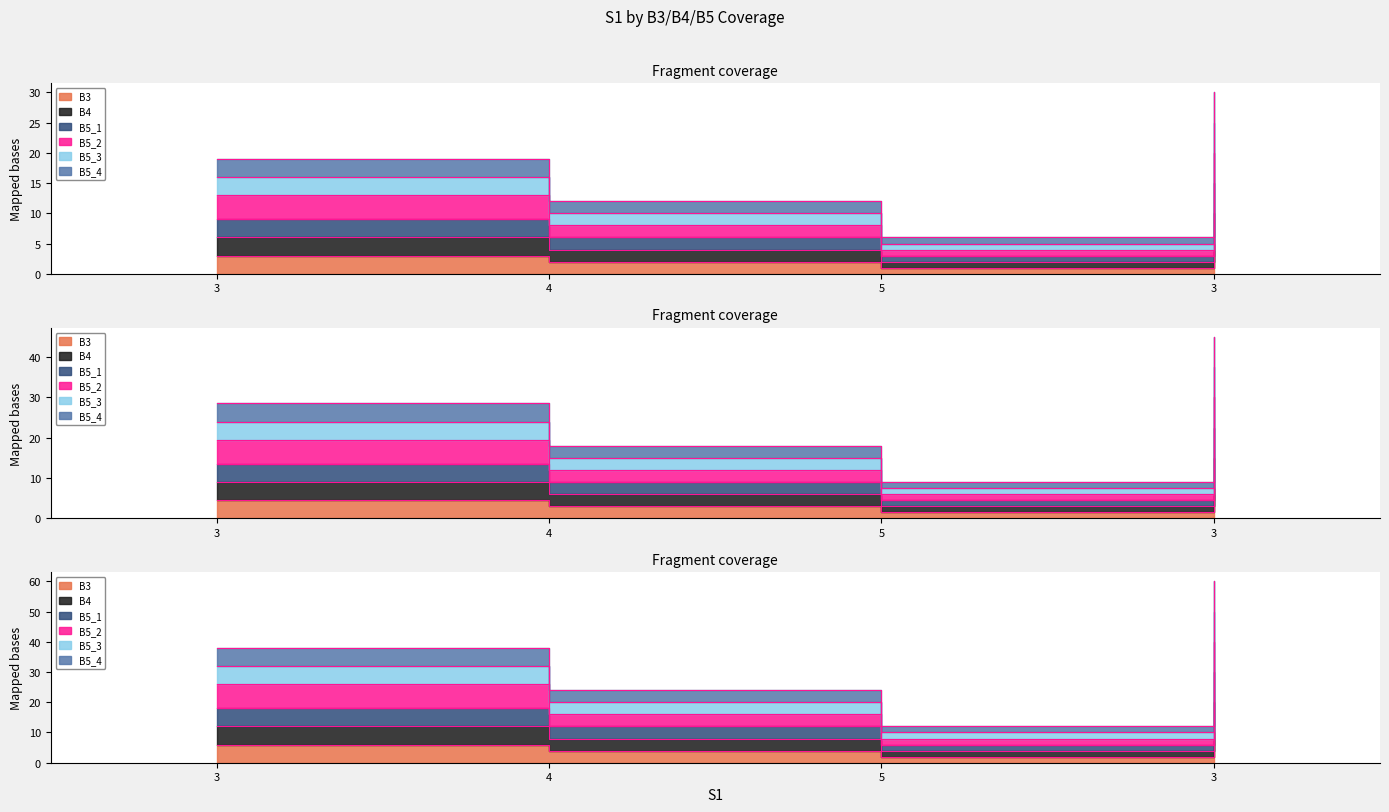

The value of B4 at 4 is 4.0. True or false?

True